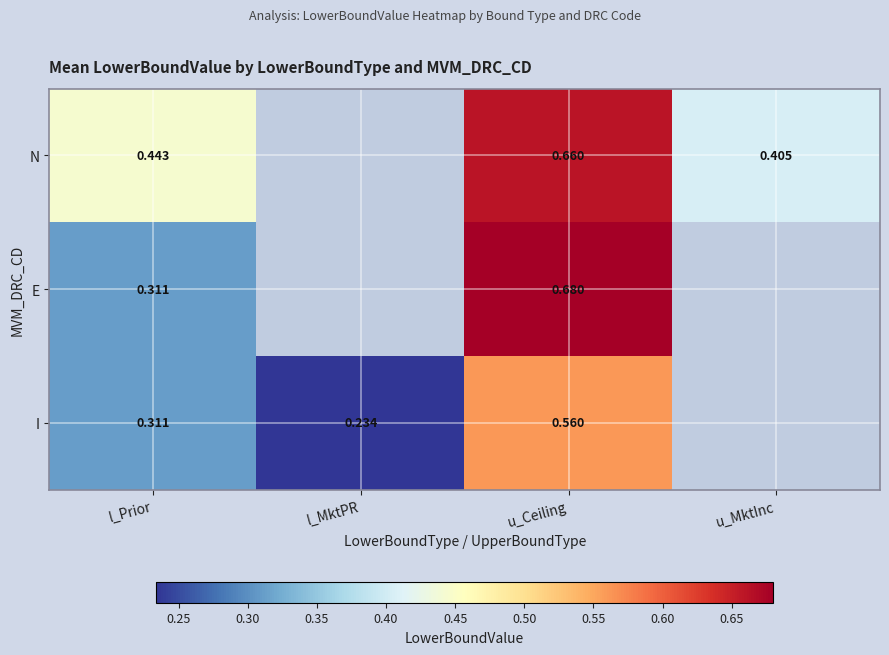

Between l_Prior and u_Ceiling, which series saw the biggest shift?

E